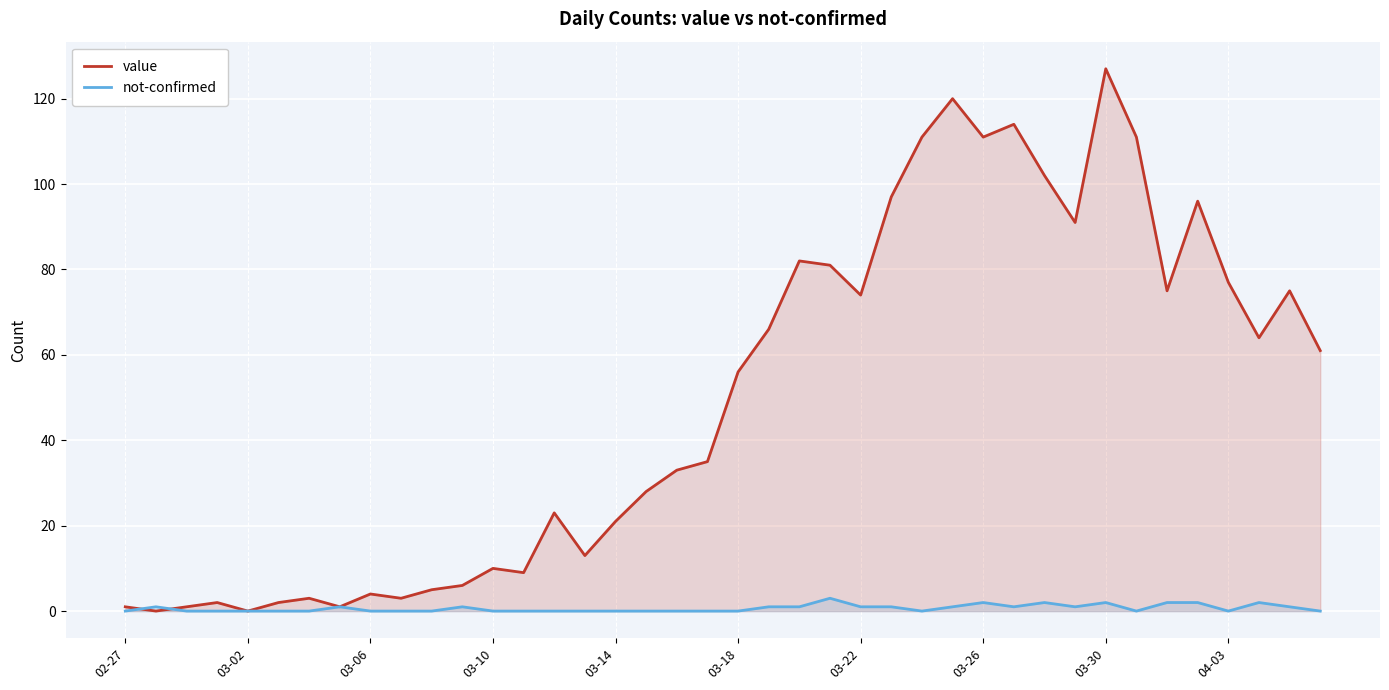

At which category is the sum across all series the highest?

03-30